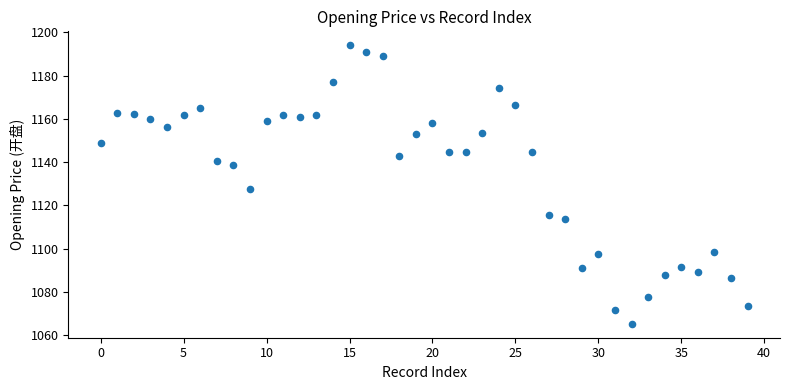

What is the range of Y values (max minus min)?

128.7